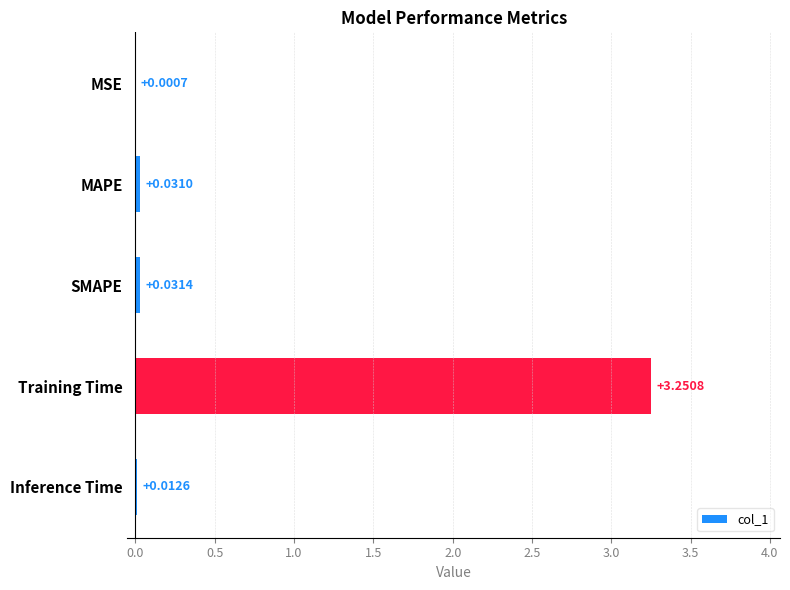

Between MSE and SMAPE, which is larger?

SMAPE